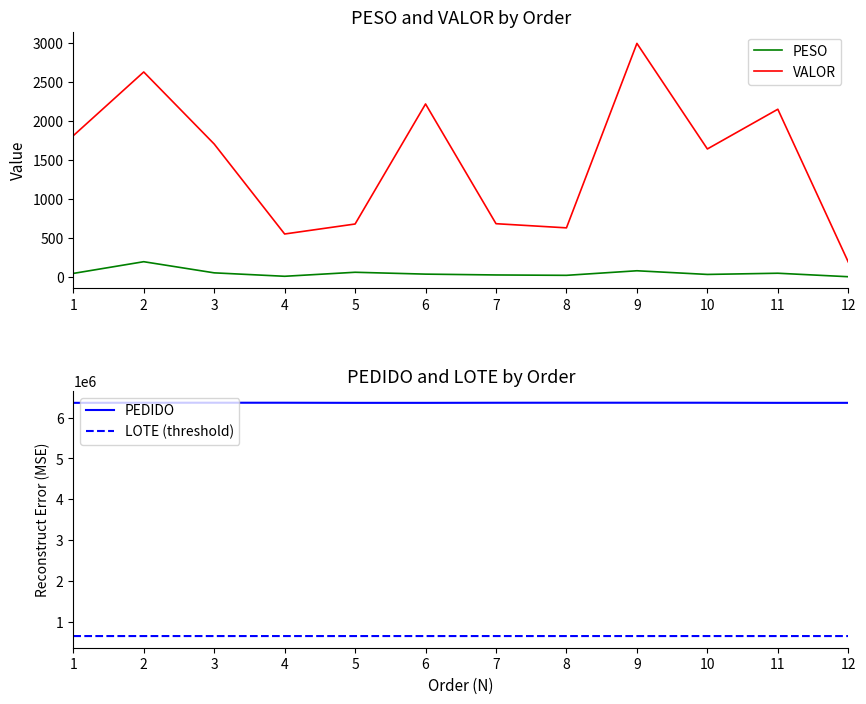

At which label does PESO reach its peak?

2